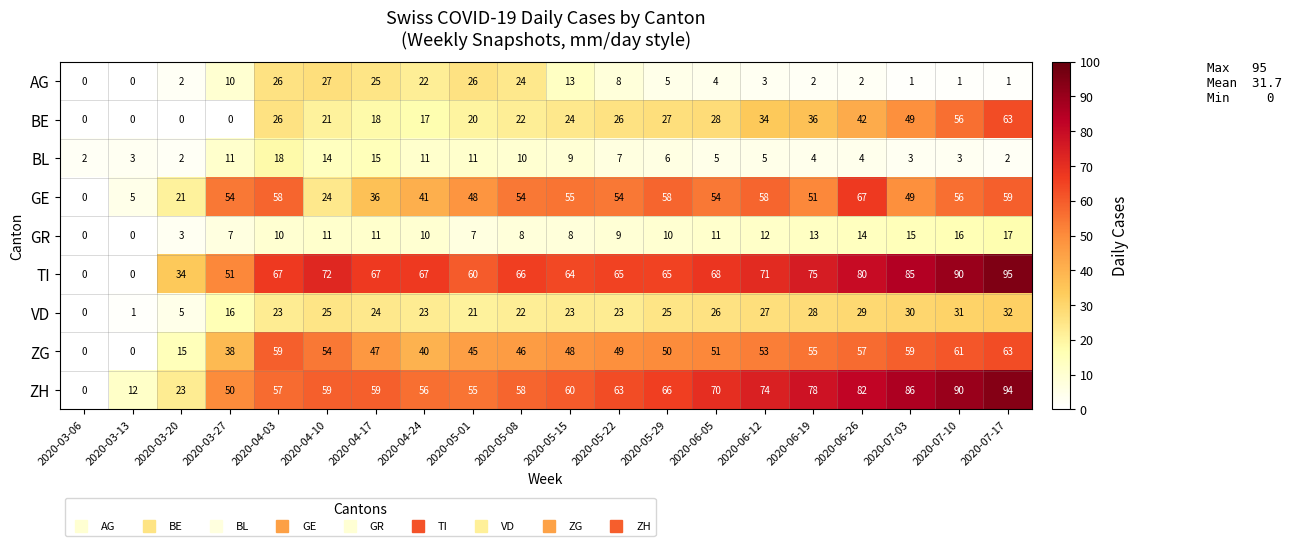

How many distinct data groups are displayed?

9